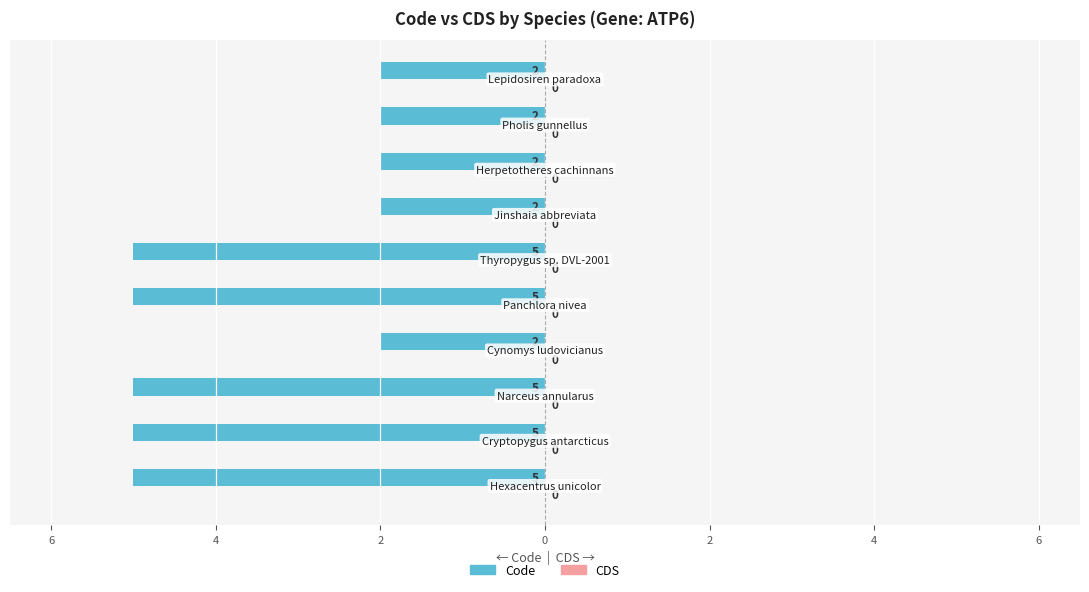

Are the bars horizontal?

Yes